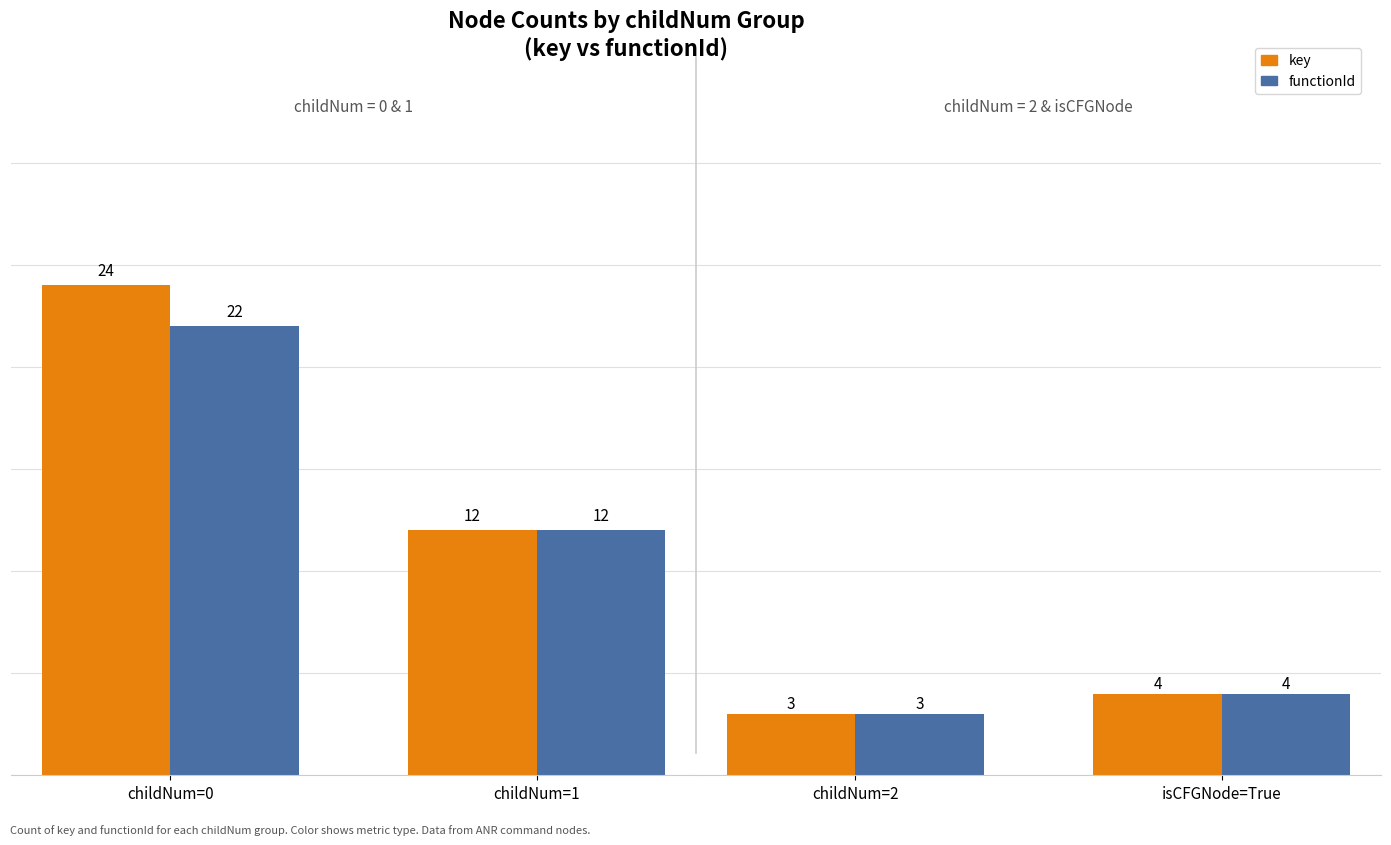

The functionId series shows 5 at isCFGNode=True. True or false?

False